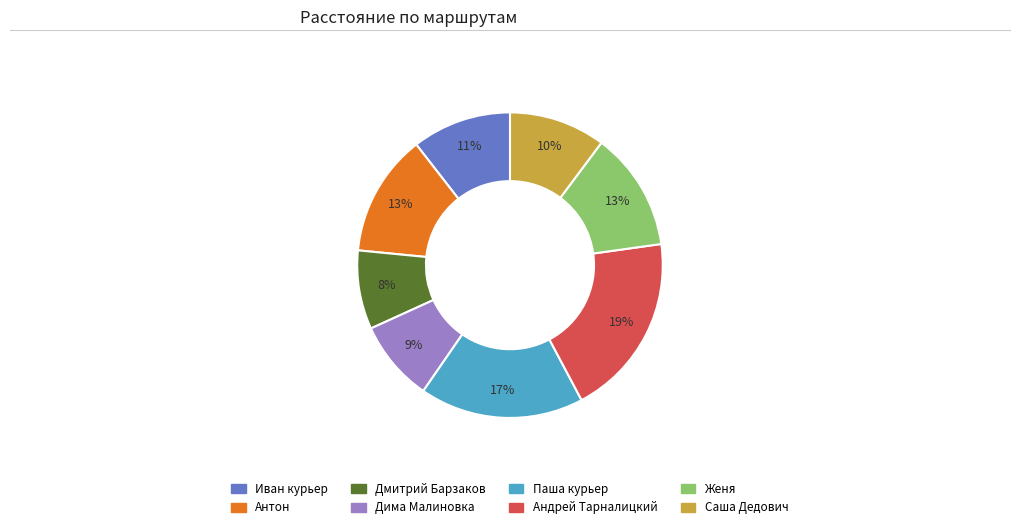

How many slices are in this pie chart?

8